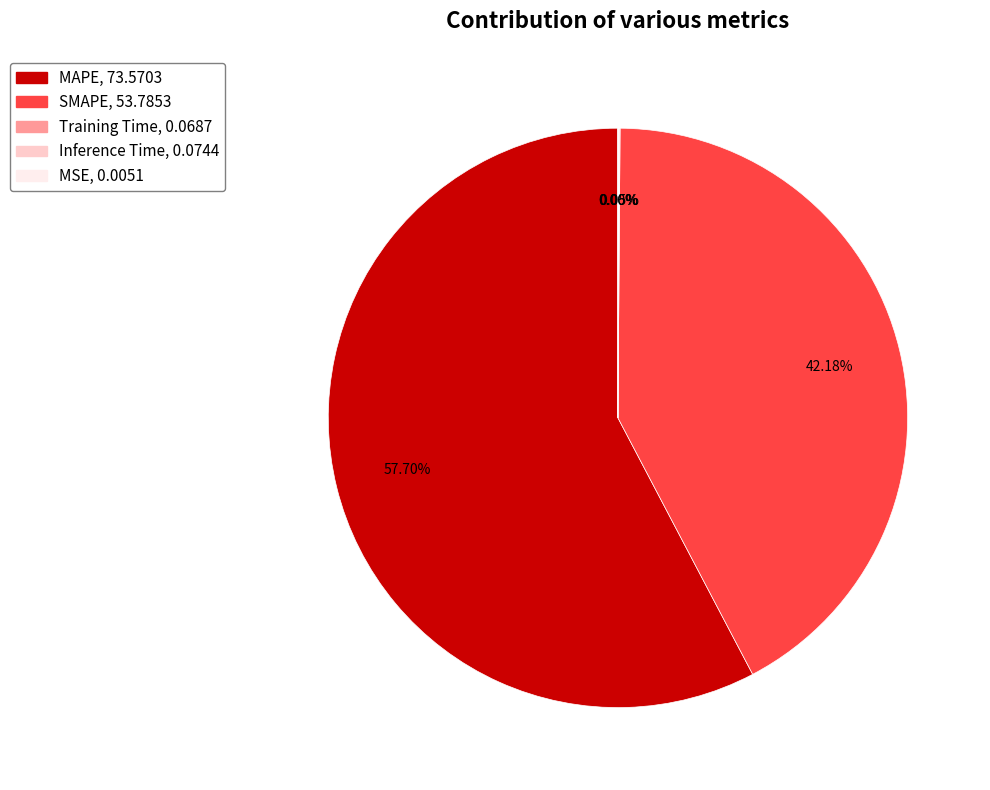

Which category has the biggest portion of the pie?

MAPE